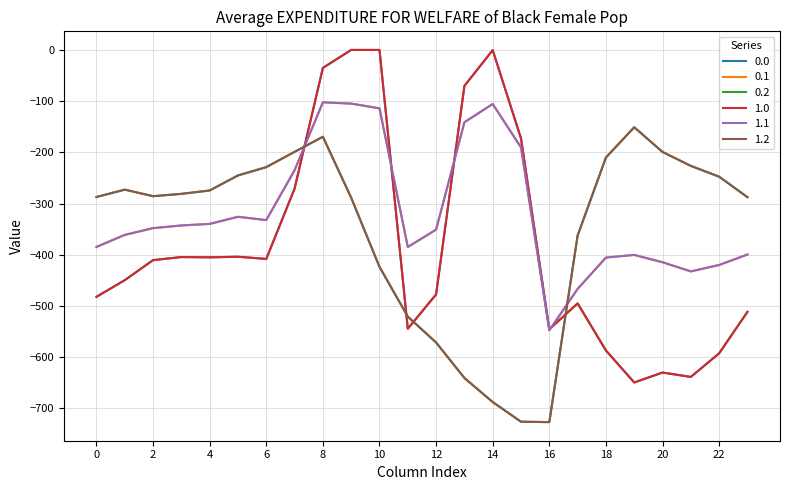

Reading right to left, list all the values displayed in this chart.

0.0: -511.3	-592.3	-638.4	-629.9	-649.2	-586.7	-494.8	-545.4	-172.8	-0.3	-70.2	-477.2	-544.3	0.0	0.0	-35.0	-270.7	-408.0	-403.8	-404.9	-404.4	-410.3	-449.5	-482.0
0.1: -399.4	-419.9	-432.4	-414.5	-400.2	-405.4	-466.6	-547.3	-190.4	-105.5	-141.2	-350.8	-384.7	-114.0	-104.8	-102.3	-234.9	-332.2	-325.7	-339.6	-342.7	-347.9	-361.1	-384.6
0.2: -287.5	-247.4	-226.4	-199.2	-151.0	-210.0	-362.4	-726.6	-725.8	-687.4	-640.4	-571.2	-520.6	-423.5	-288.5	-169.5	-199.0	-228.8	-245.0	-274.4	-281.0	-285.5	-272.7	-287.1
1.0: -511.3	-592.3	-638.4	-629.9	-649.2	-586.7	-494.8	-545.4	-172.8	-0.3	-70.2	-477.2	-544.3	0.0	0.0	-35.0	-270.7	-408.0	-403.8	-404.9	-404.4	-410.3	-449.5	-482.0
1.1: -399.4	-419.9	-432.4	-414.5	-400.2	-405.4	-466.6	-547.3	-190.4	-105.5	-141.2	-350.8	-384.7	-114.0	-104.8	-102.3	-234.9	-332.2	-325.7	-339.6	-342.7	-347.9	-361.1	-384.6
1.2: -287.5	-247.4	-226.4	-199.2	-151.0	-210.0	-362.4	-726.6	-725.8	-687.4	-640.4	-571.2	-520.6	-423.5	-288.5	-169.5	-199.0	-228.8	-245.0	-274.4	-281.0	-285.5	-272.7	-287.1